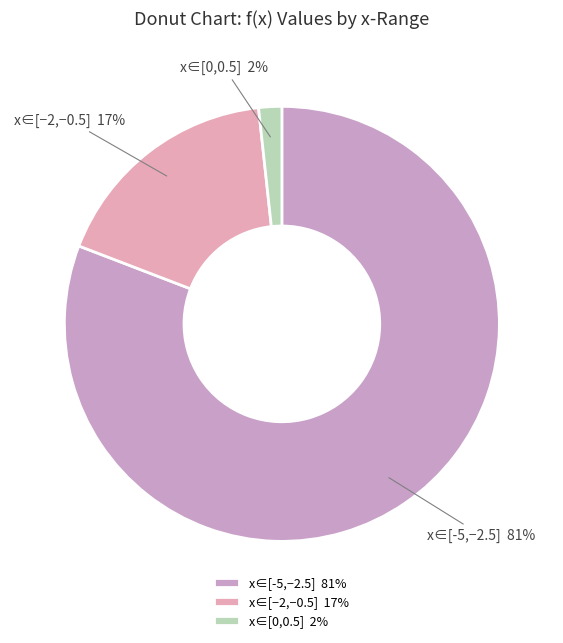

Which has a higher value, x∈[-5,−2.5] 81% or x∈[0,0.5] 2%?

x∈[-5,−2.5] 81%